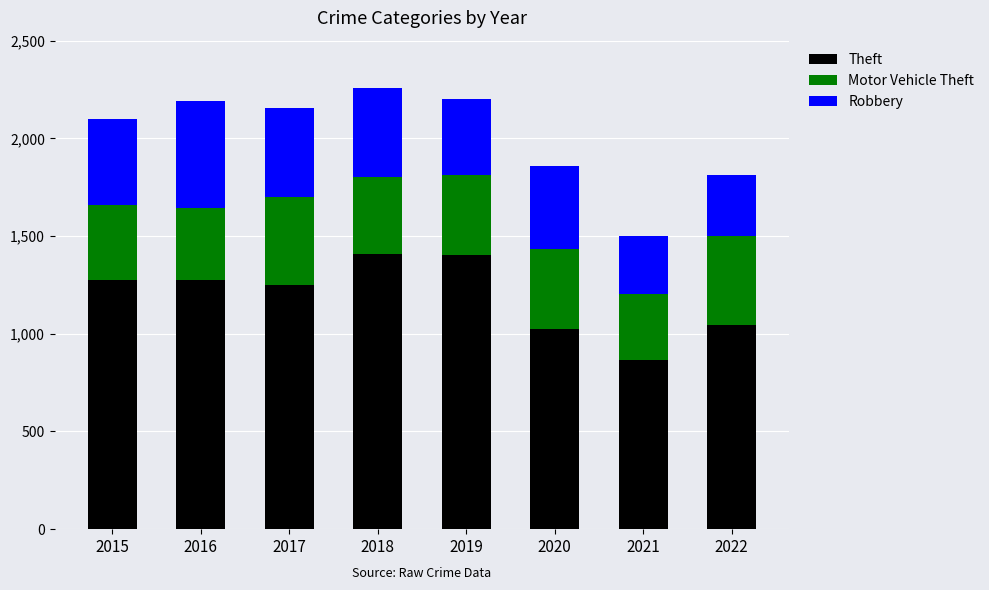

Which category has the lowest value in the Theft series?

2021